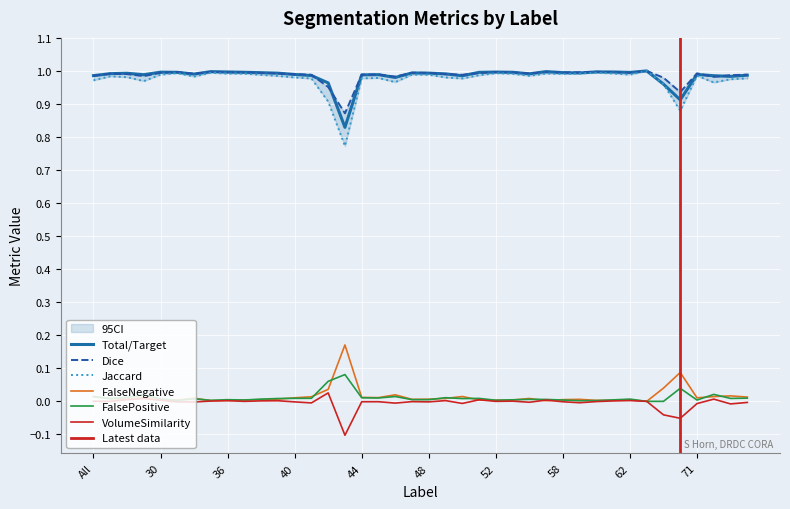

Count the number of data series in this chart.

6